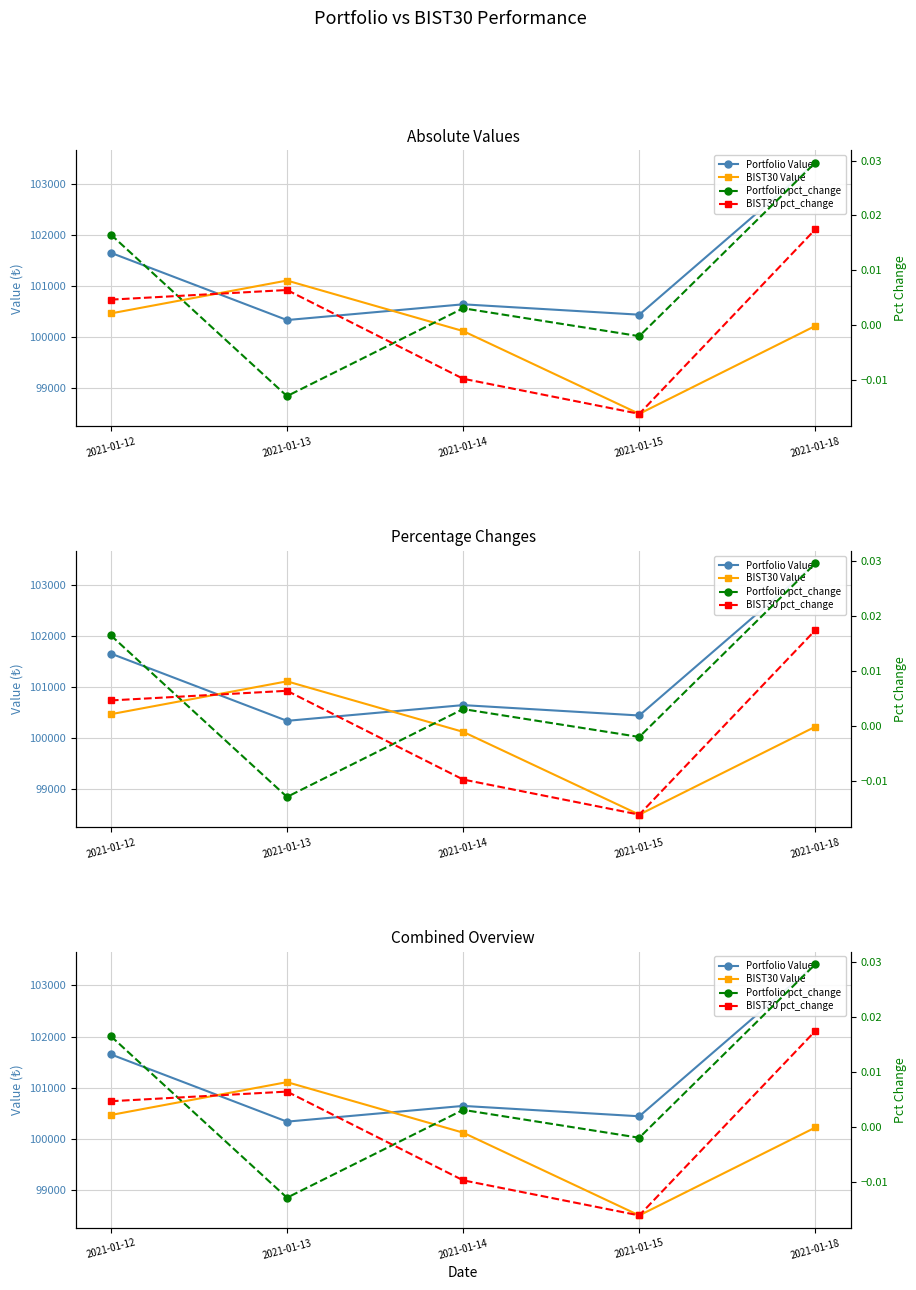

True or false: Portfolio Value has a value of 100334.6 at 2021-01-13.

True